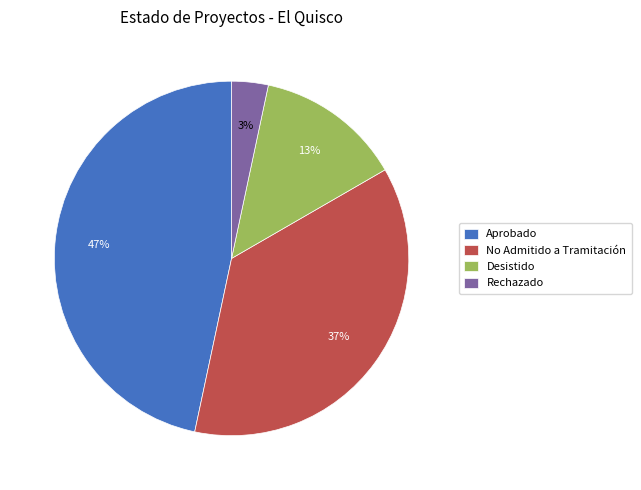

To the nearest percent, what portion does No Admitido a Tramitación represent?

37%